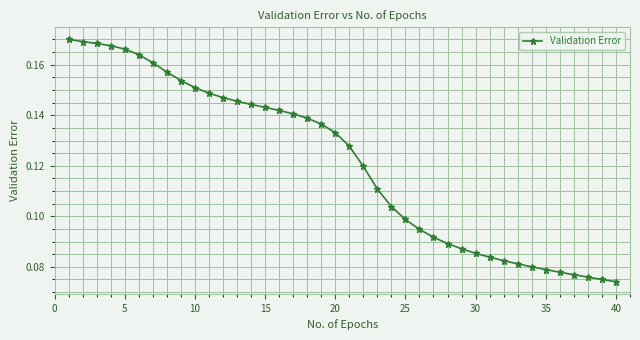

Count the values in the range 0 to 1.

40